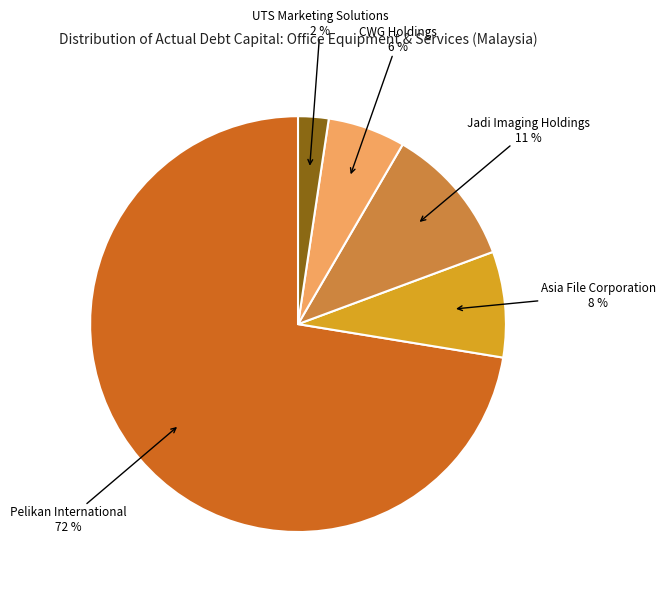

To the nearest percent, what is the combined percentage of UTS Marketing Solutions and Pelikan International?

75%